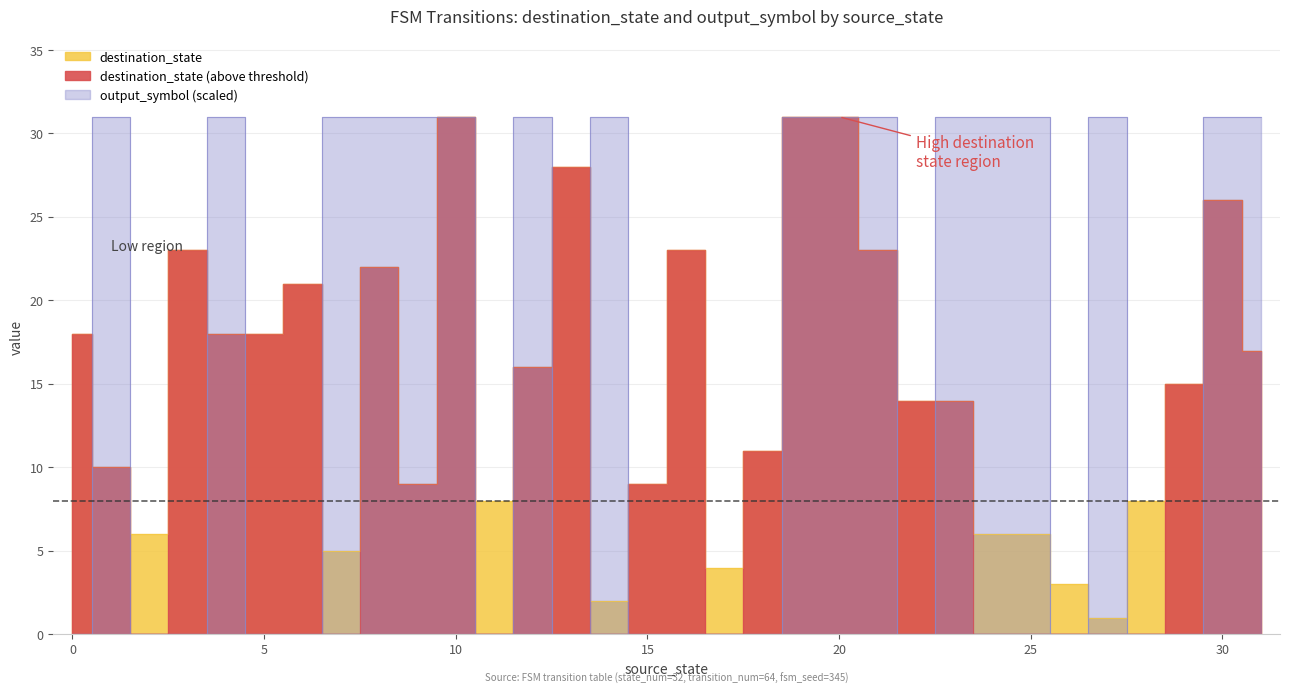

How many lines are shown in the chart?

2